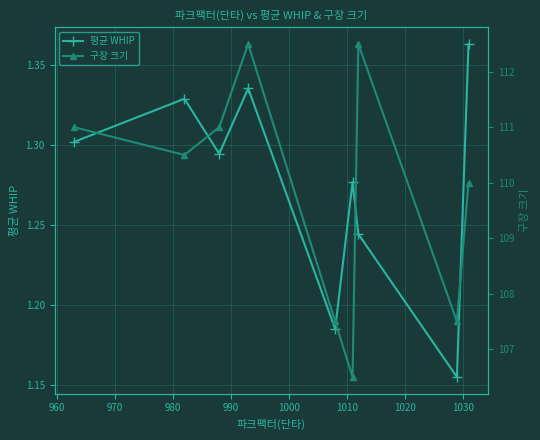

How many distinct data groups are displayed?

2